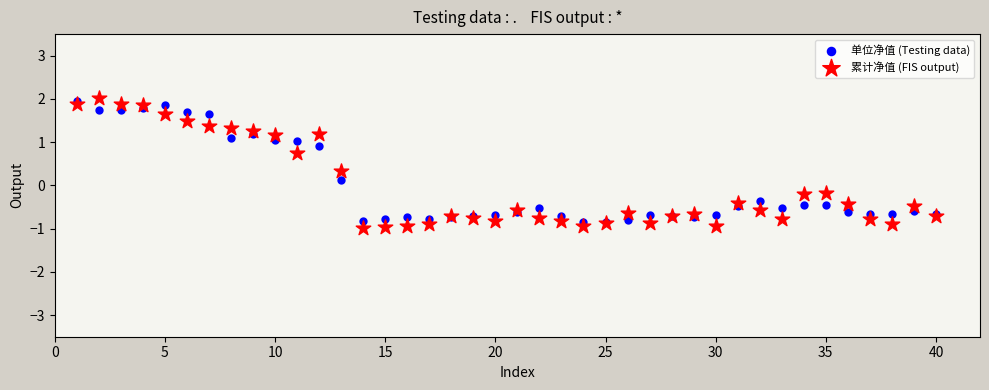

Which series contains the lowest Y value?

累计净值 (FIS output)